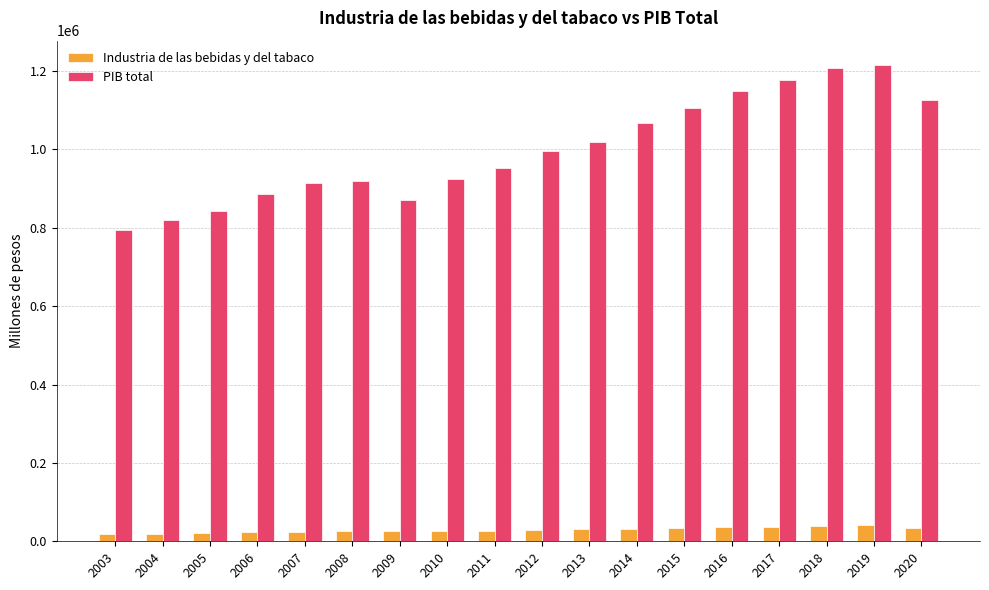

What is the difference between the second highest and second lowest values in the Industria de las bebidas y del tabaco series?

18965.6